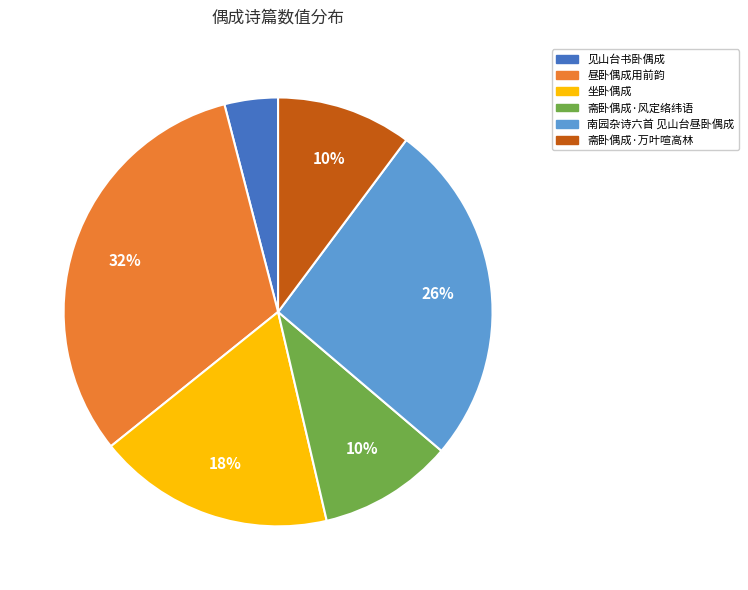

Which slice is the largest?

昼卧偶成用前韵